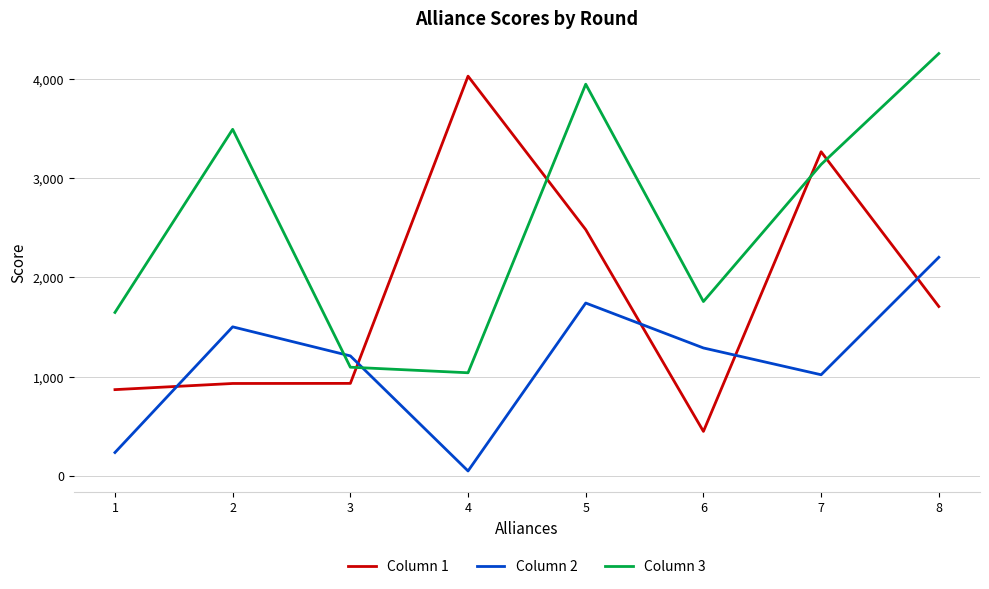

What are all the series names shown in the legend?

Column 1, Column 2, Column 3